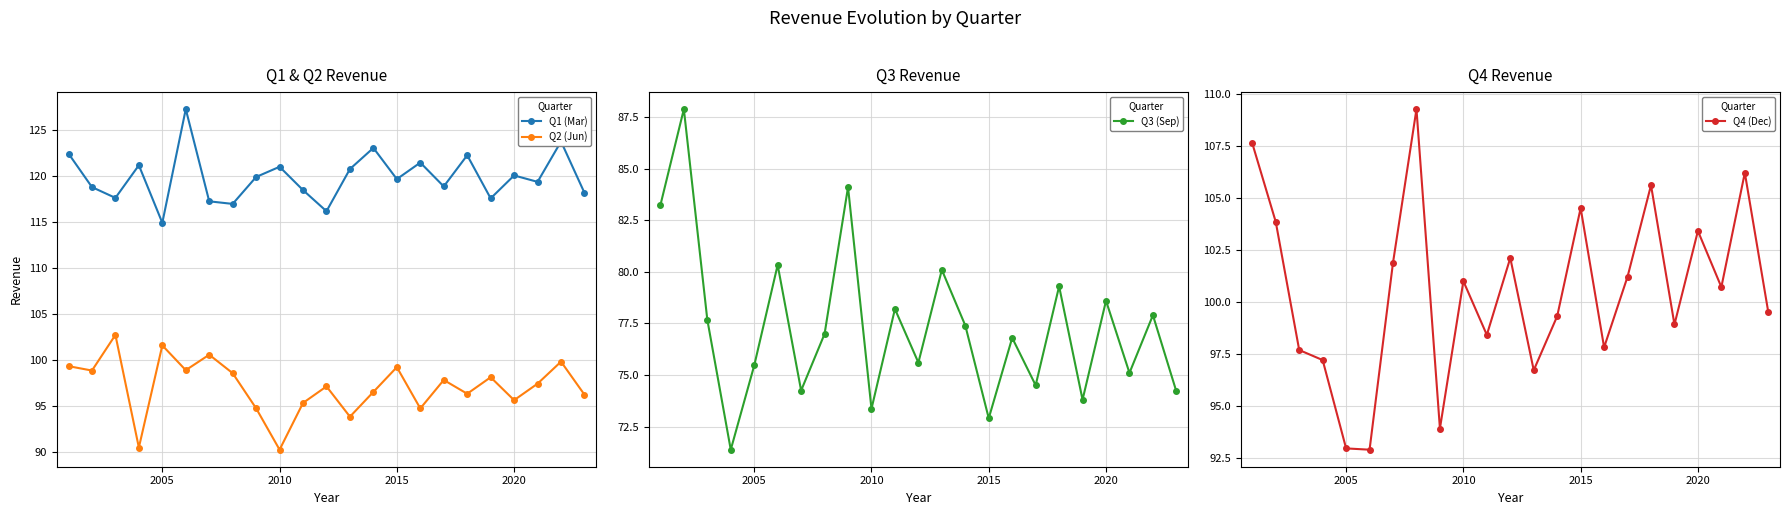

True or false: Q1 (Mar) and Q4 (Dec) intersect in this chart.

False